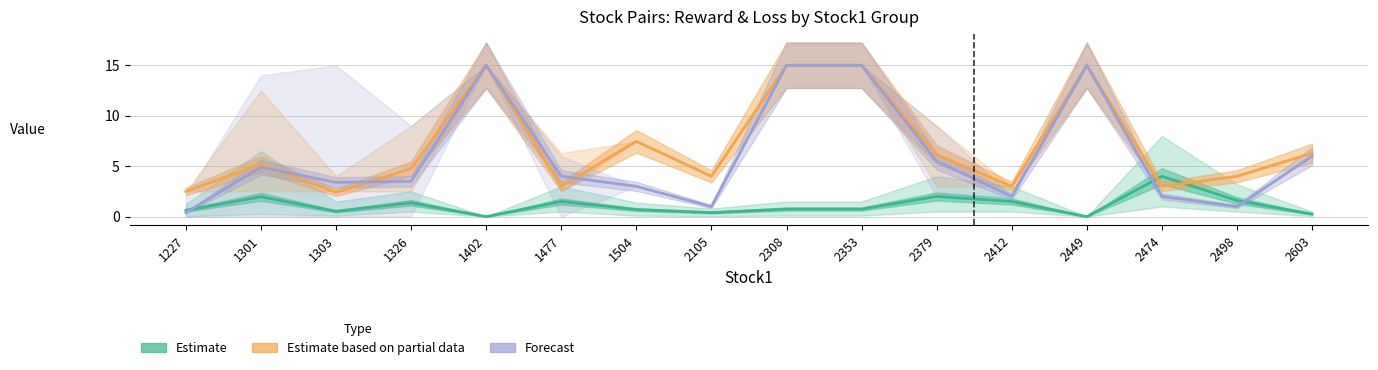

Rank the series at 1303 from lowest to highest value.

Estimate (reward mean), Estimate based on partial data (loss mean), Forecast (action mean)